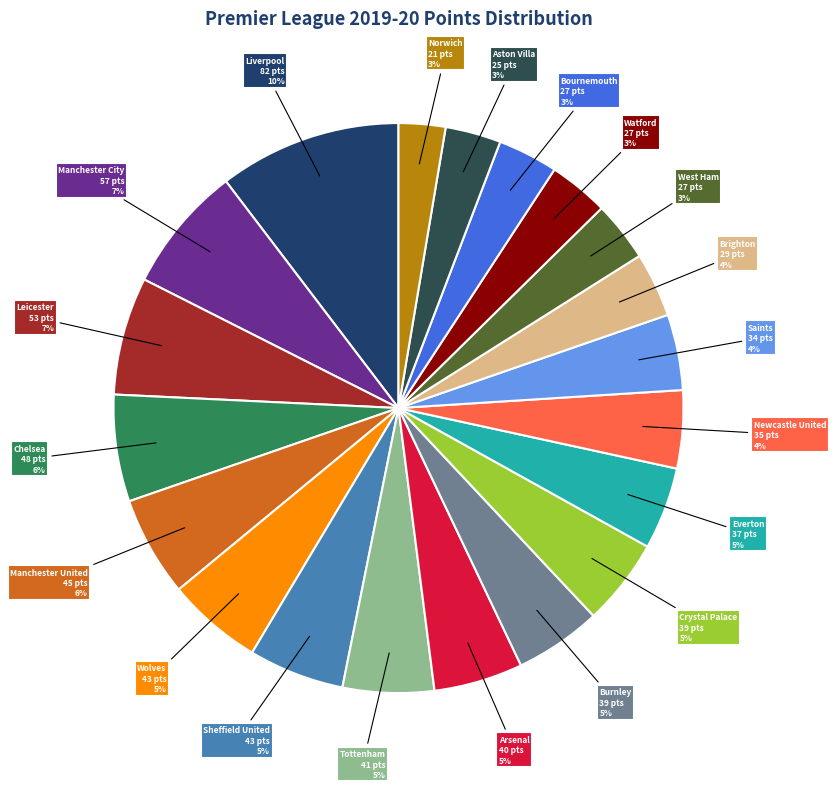

To the nearest percent, what is the average slice percentage?

5%